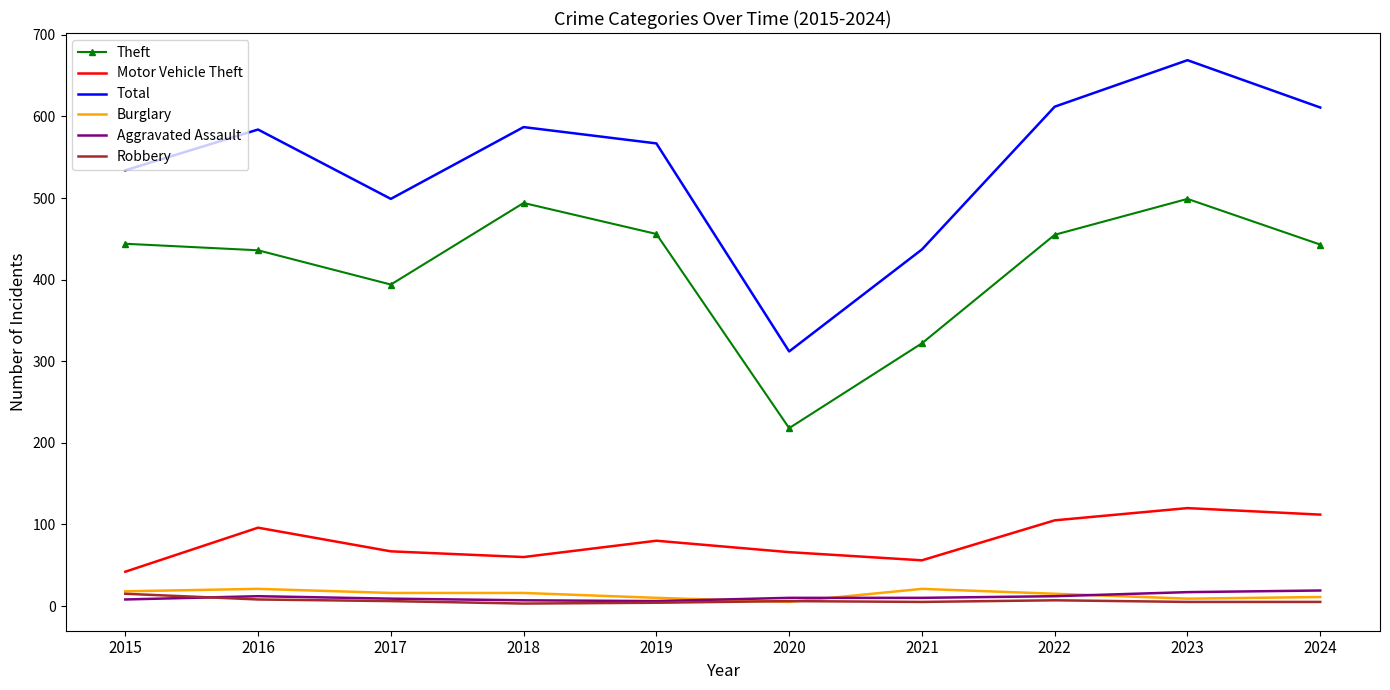

Which series has the largest range (max minus min)?

Total